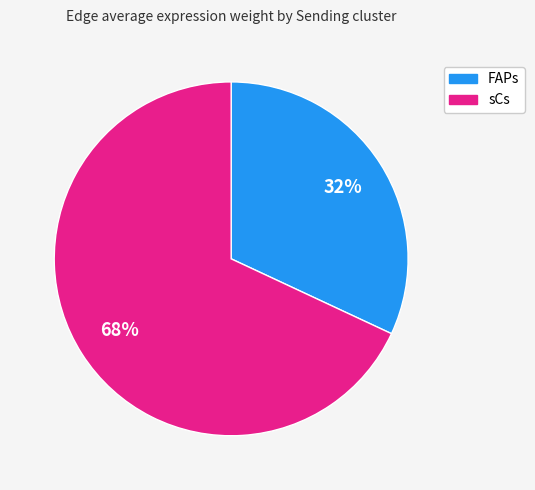

Is the sum of sCs and FAPs greater than half?

Yes